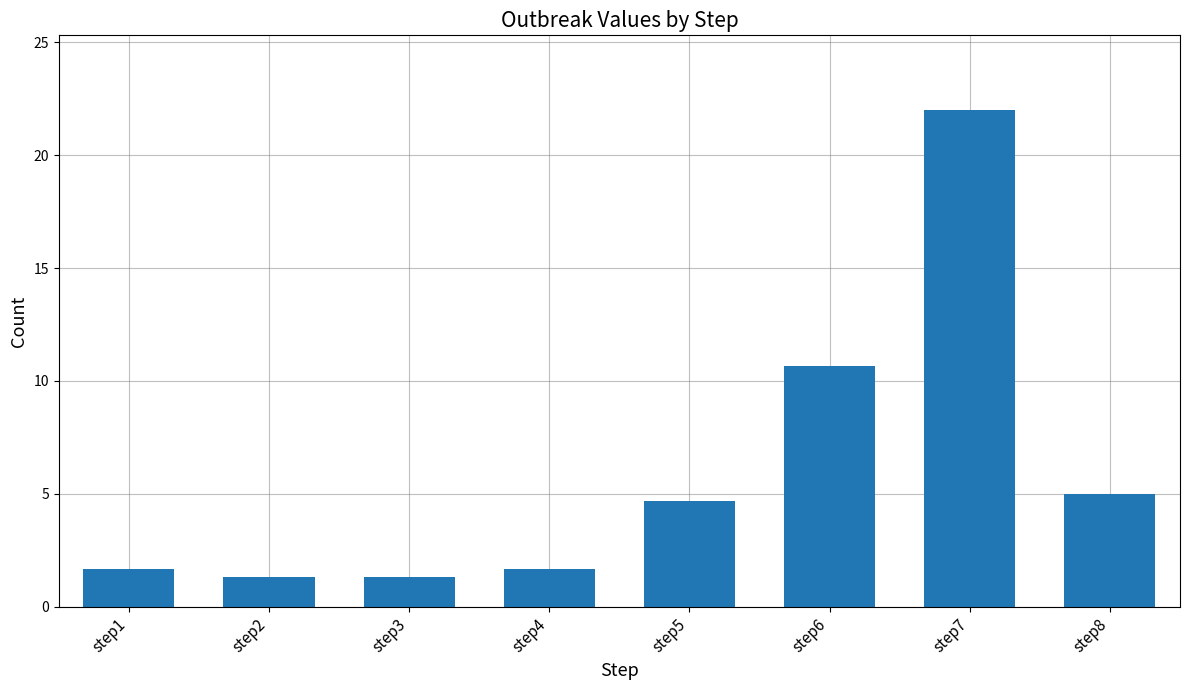

Count the number of data series in this chart.

1